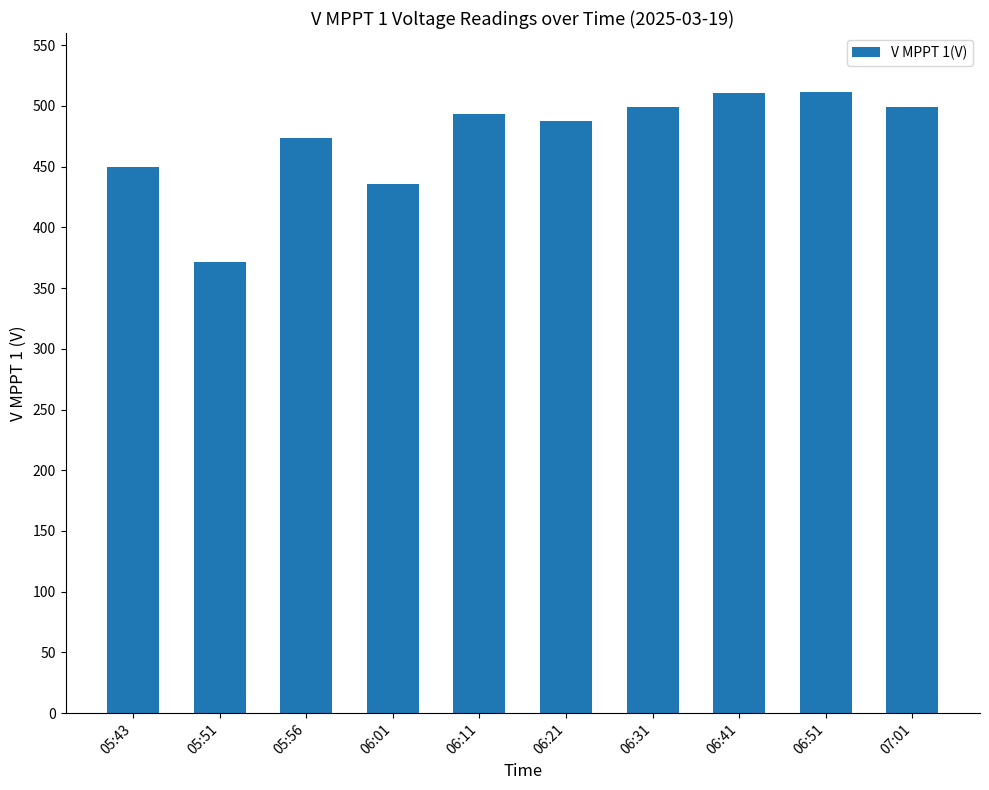

Between 05:56 and 05:51, which is larger?

05:56